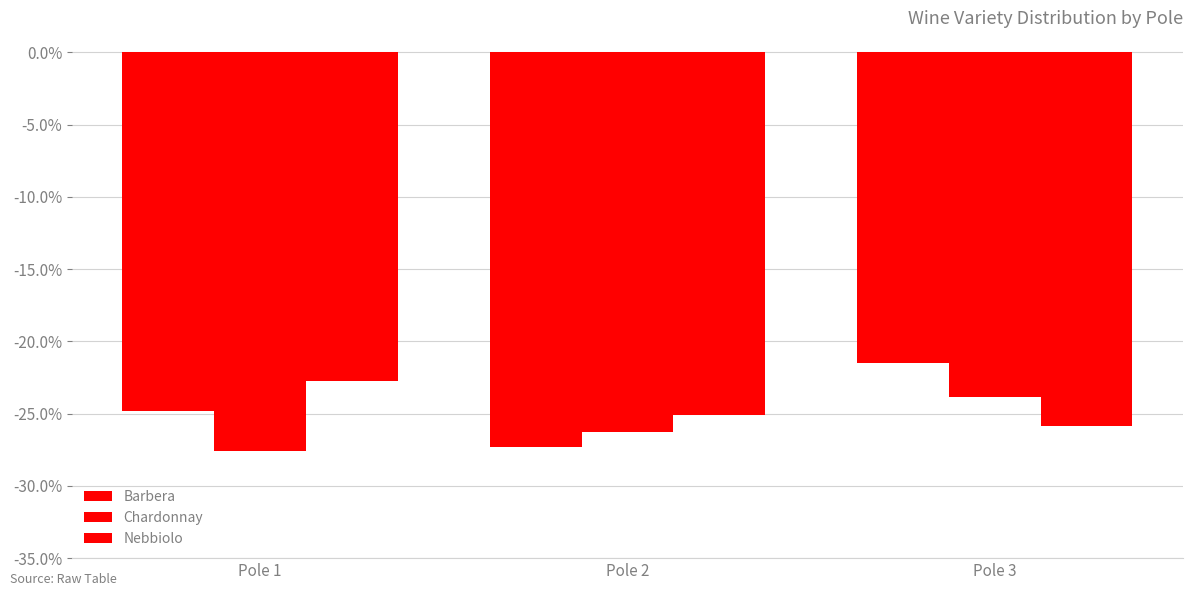

Where is Nebbiolo nearest to the value 0?

Pole 1